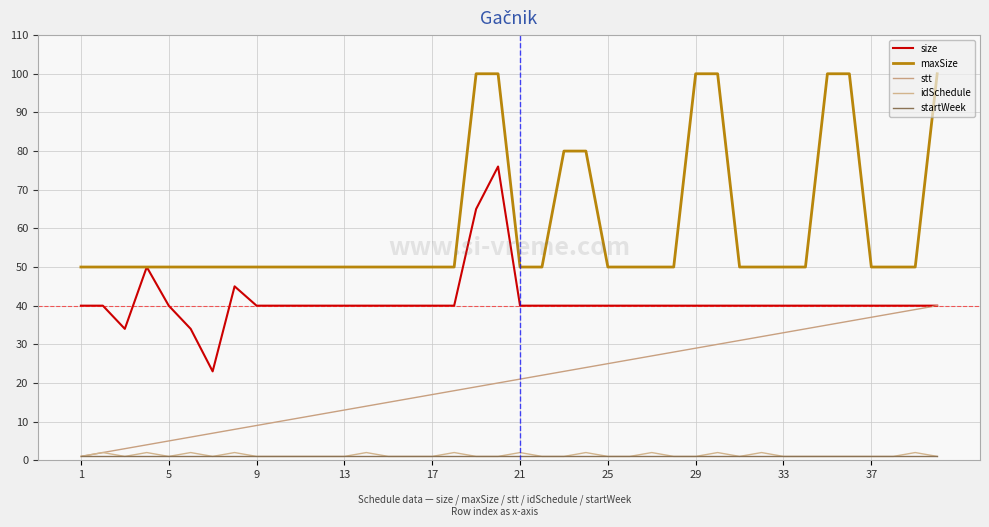

Count the number of categories in the chart.

40